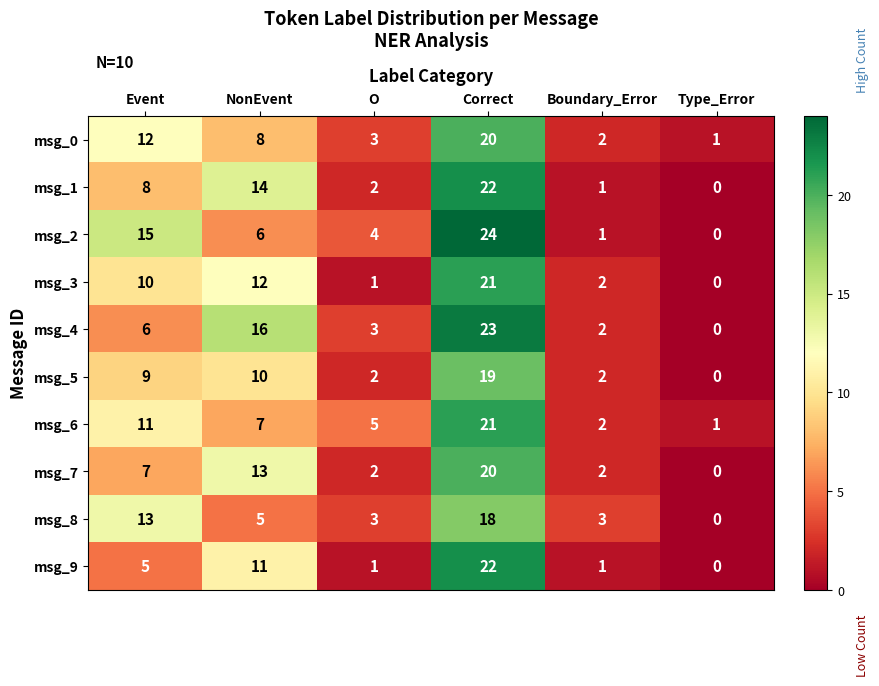

What is the maximum value for msg_4?

23